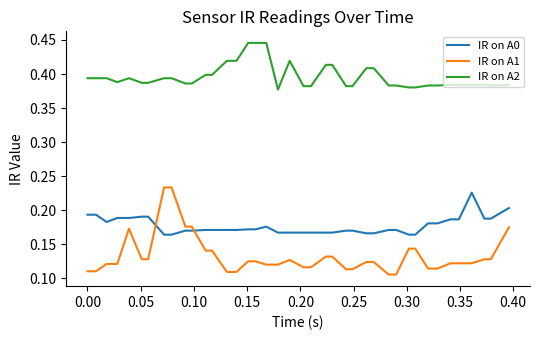

Rank the series by their average value, from highest to lowest.

IR on A2, IR on A0, IR on A1